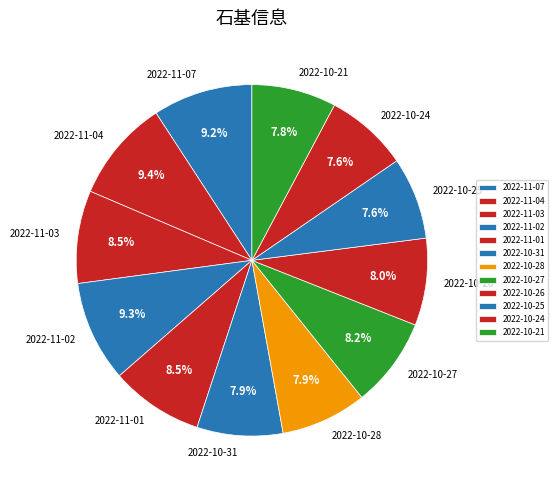

Does 2022-11-01 account for over 50% of the chart?

No